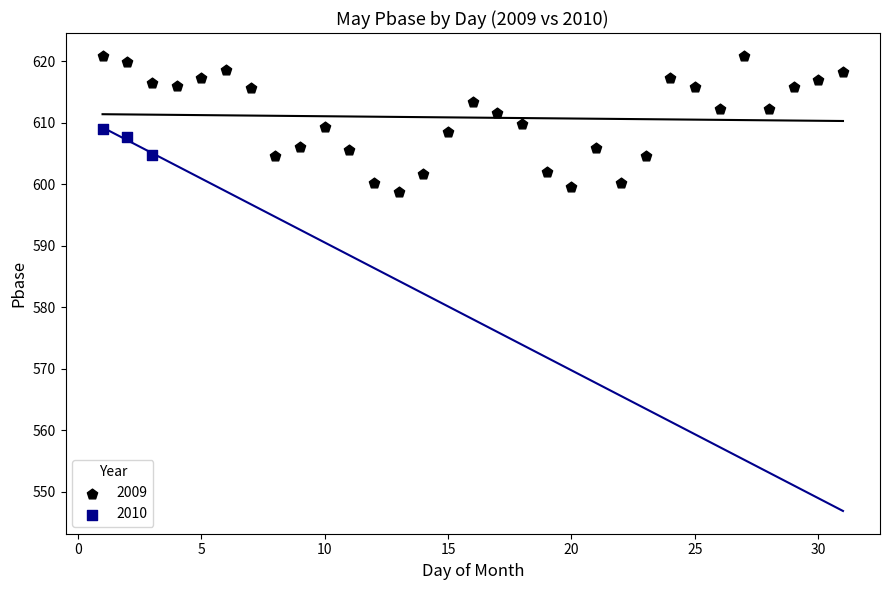

Which series reaches the minimum Y coordinate?

2009